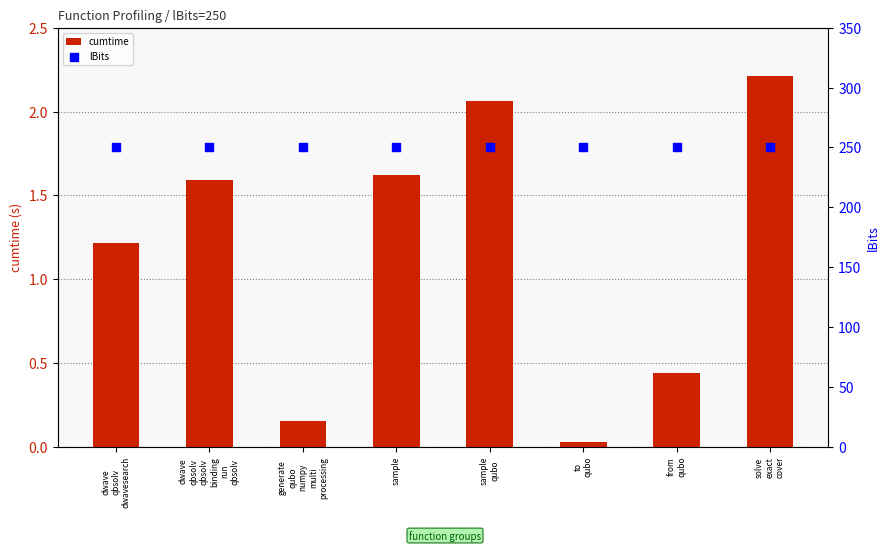

Which series has the largest total across all categories?

lBits